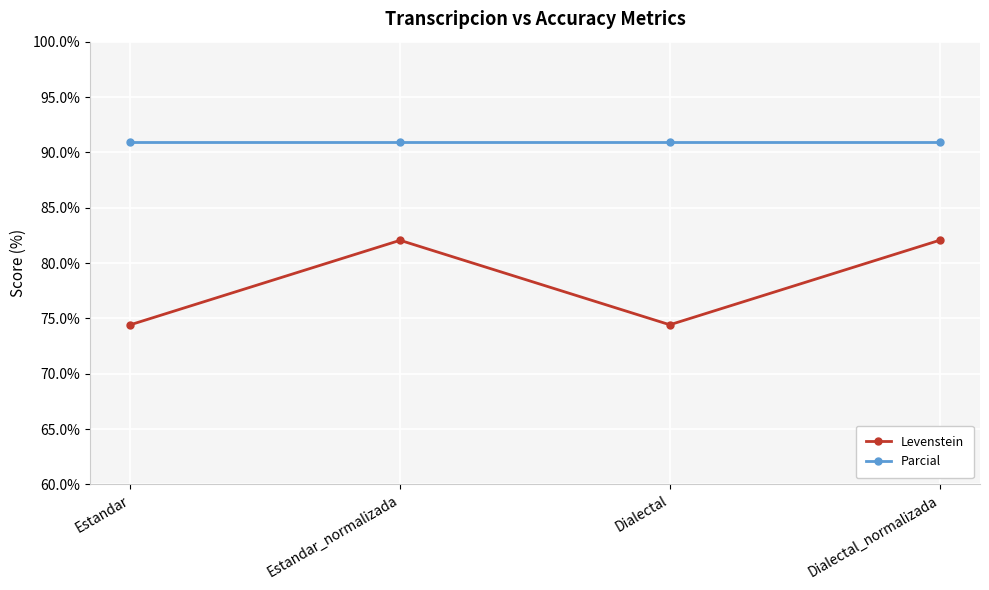

How many lines are shown in the chart?

2